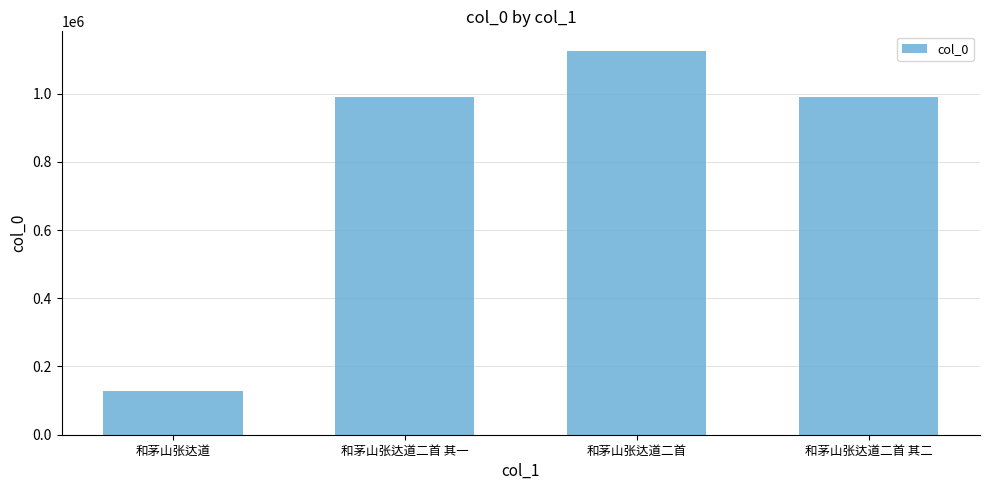

What is the difference between the maximum and minimum values?

997766